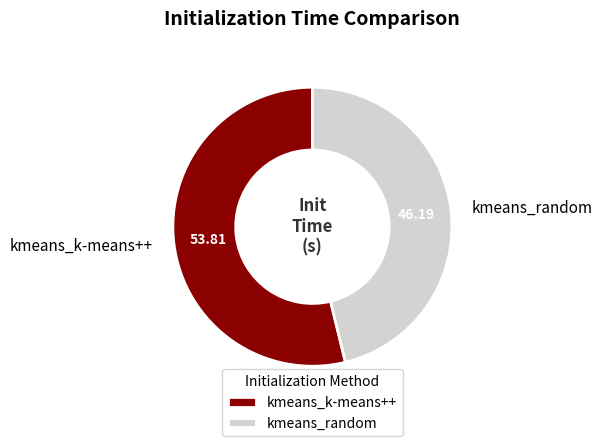

How many segments does this pie chart have?

2